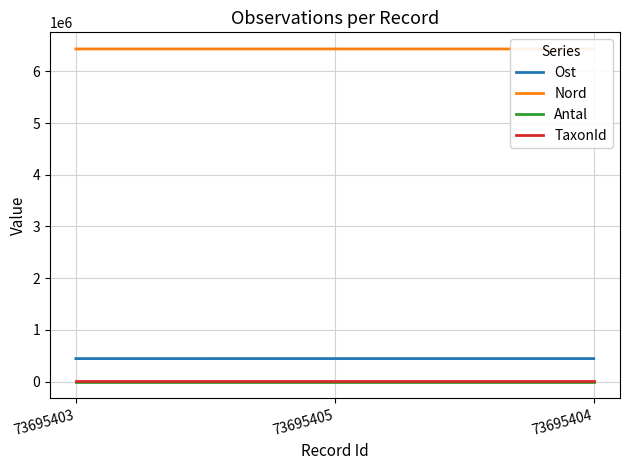

The value of Nord at 73695405 is 6432069.2. True or false?

True